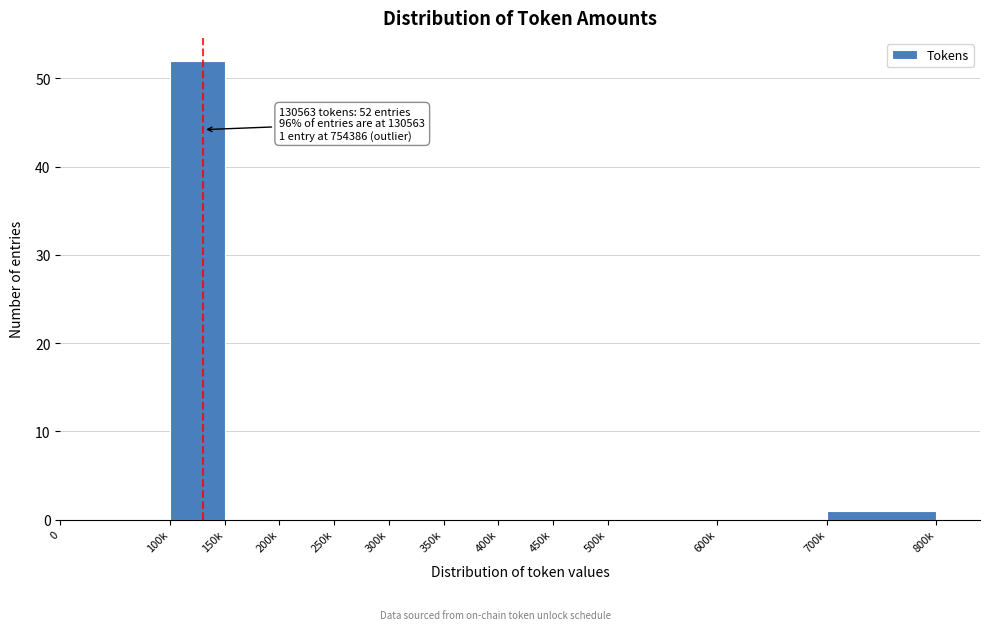

Reading right to left, transcribe all the data shown in this chart.

700k=1	600k=0	500k=0	450k=0	400k=0	350k=0	300k=0	250k=0	200k=0	150k=0	100k=52	0=0